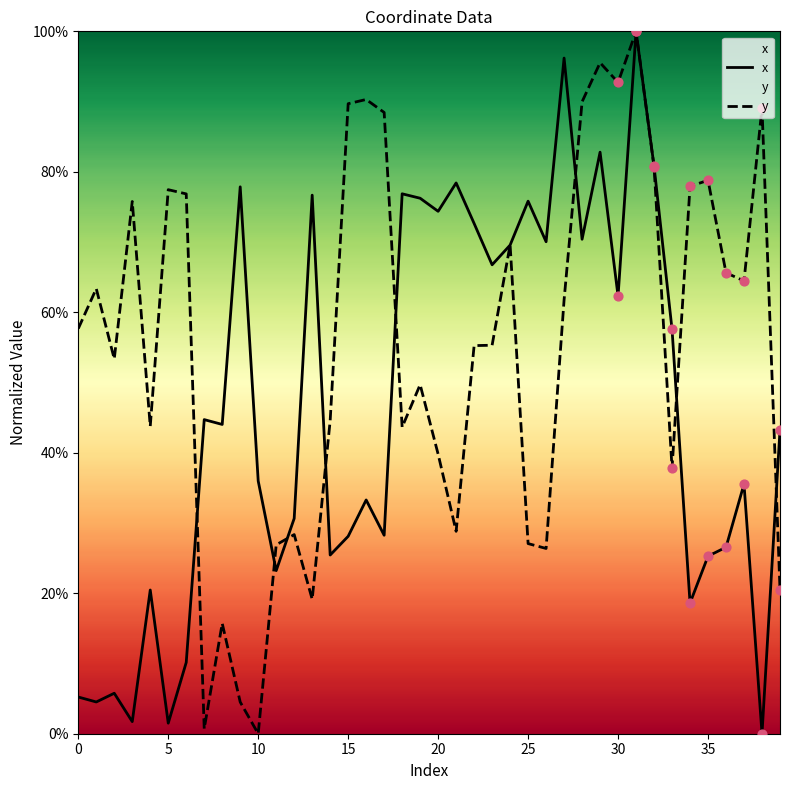

What is the total value across all series at 34?

96.5